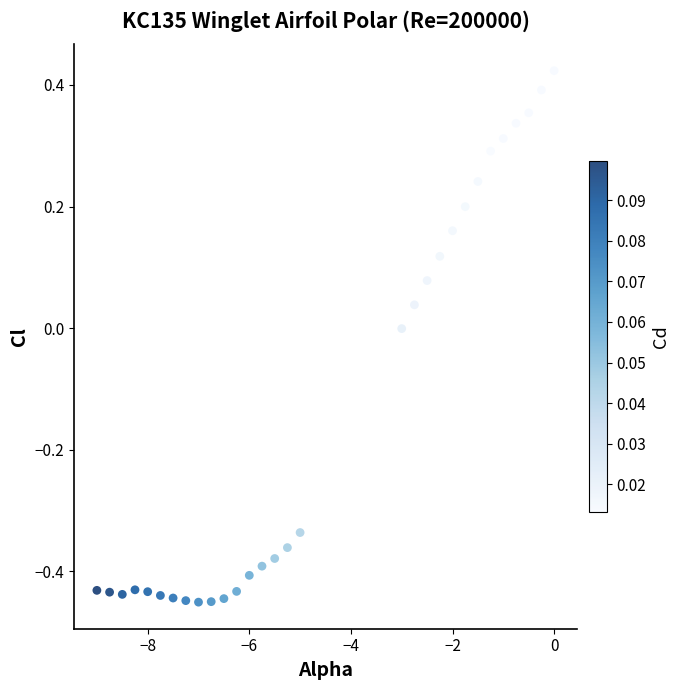

What is the range of Y values (max minus min)?

0.9